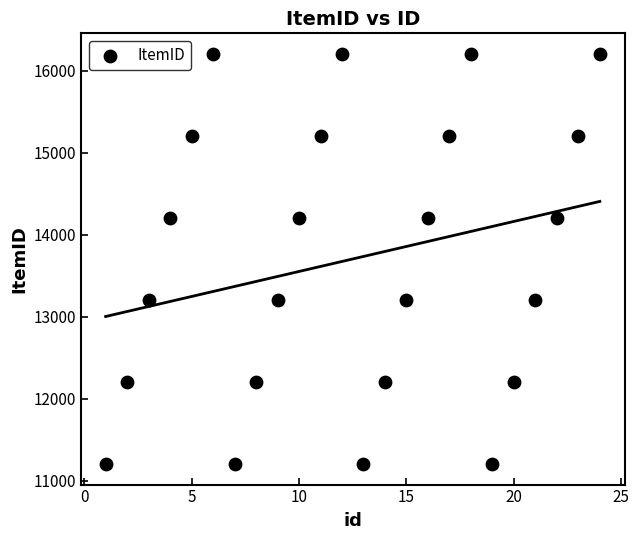

What is the range of Y values (max minus min)?

5003